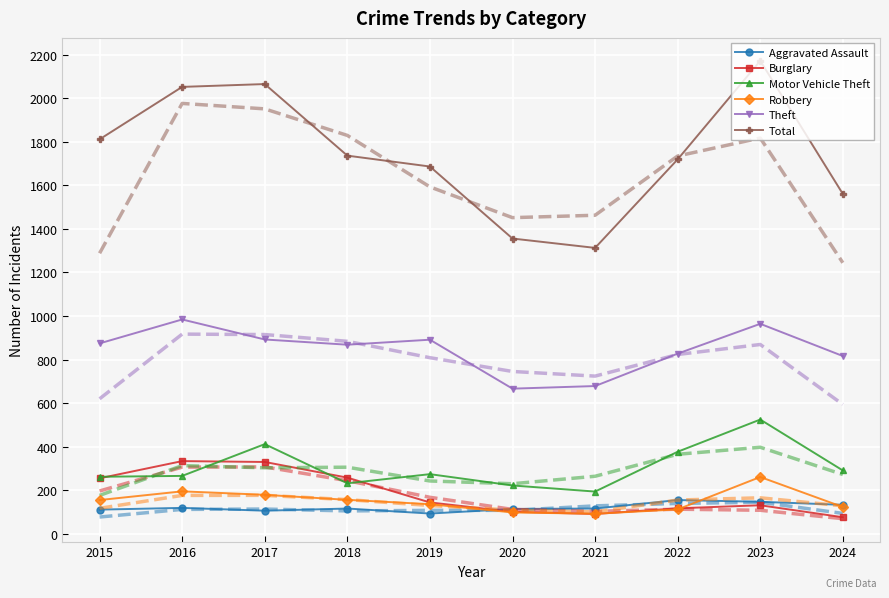

At how many categories does at least one series exceed 2042?

3